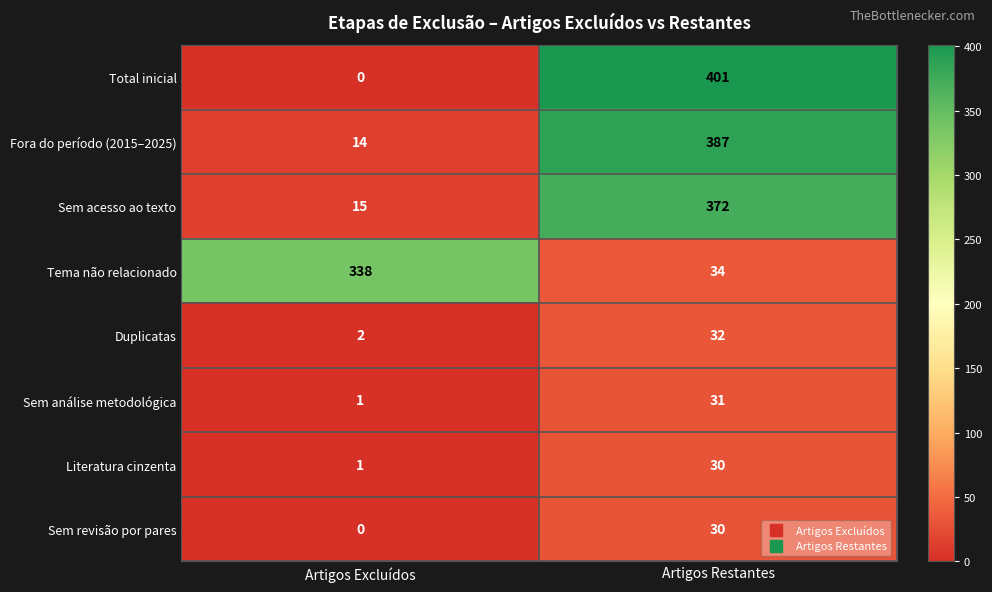

Which label corresponds to the smallest value in the chart?

Artigos Excluídos